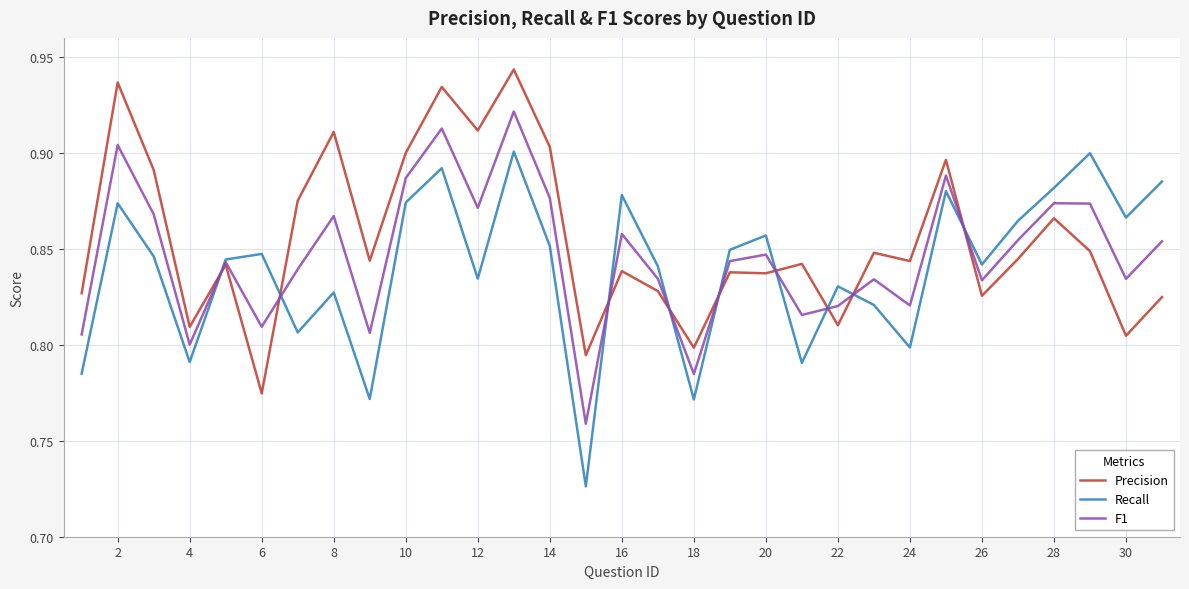

List the series in order of their peak value, lowest first.

Recall, F1, Precision